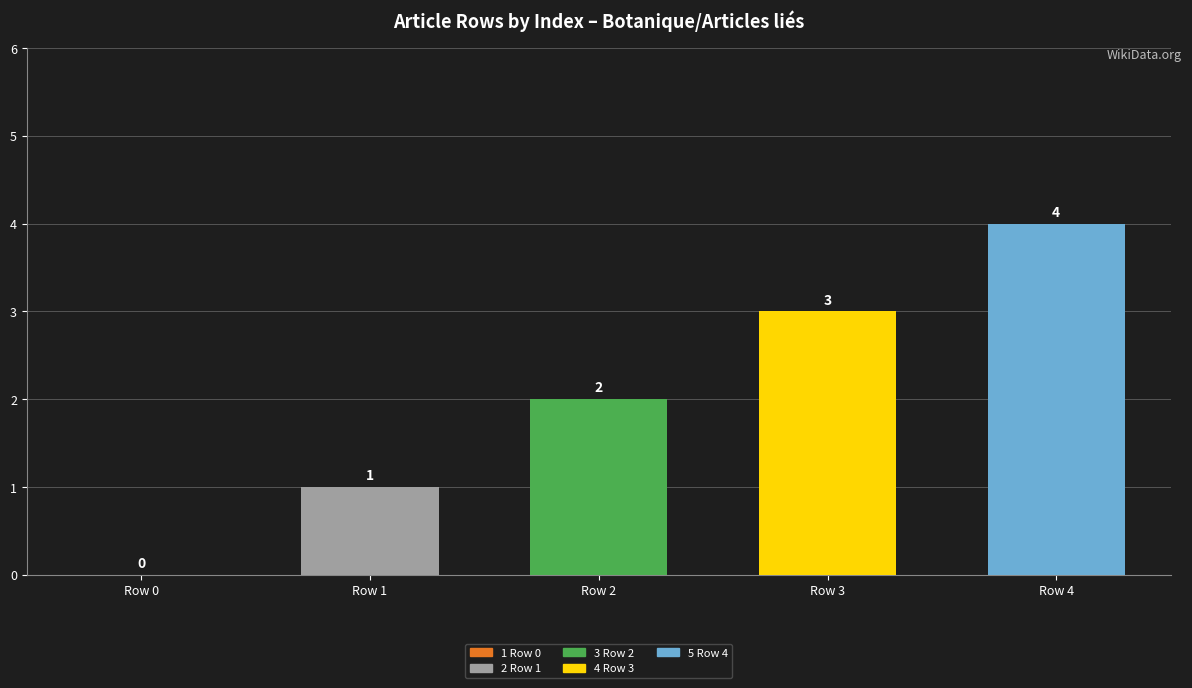

At which label is the value closest to 2?

Row 2